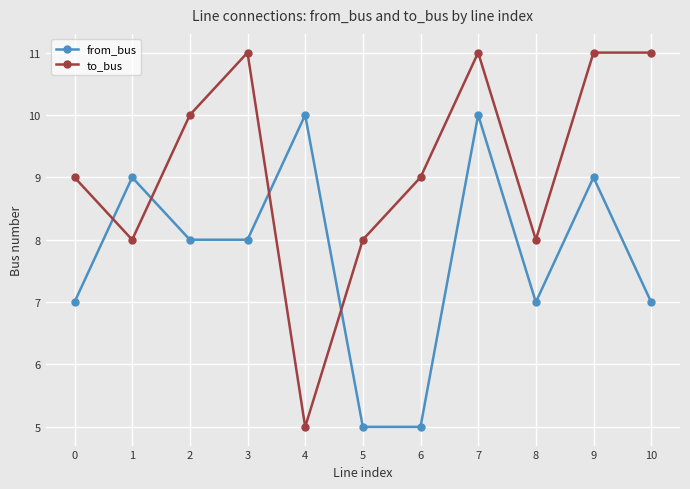

Which series has the largest range (max minus min)?

to_bus